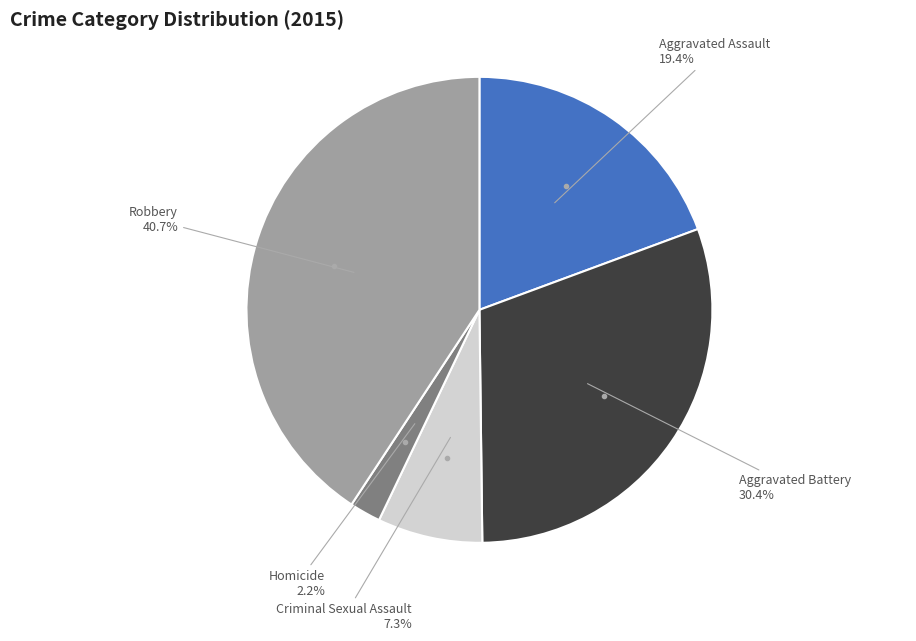

To the nearest percent, what is the average slice percentage?

20%